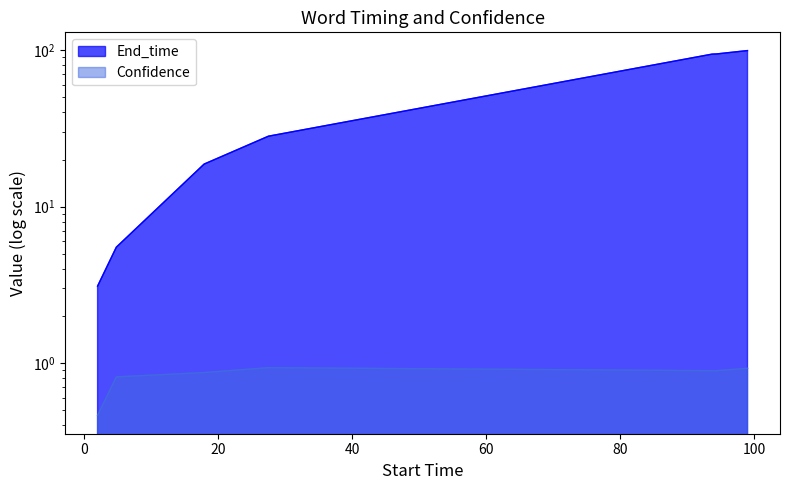

Does the chart have visible grid lines?

No